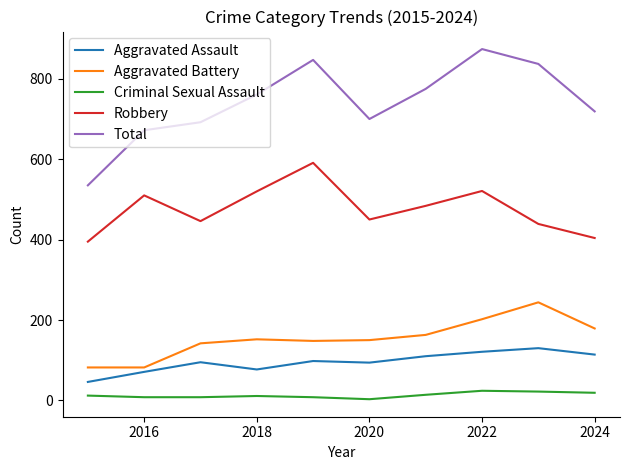

Which series has the largest total across all categories?

Total